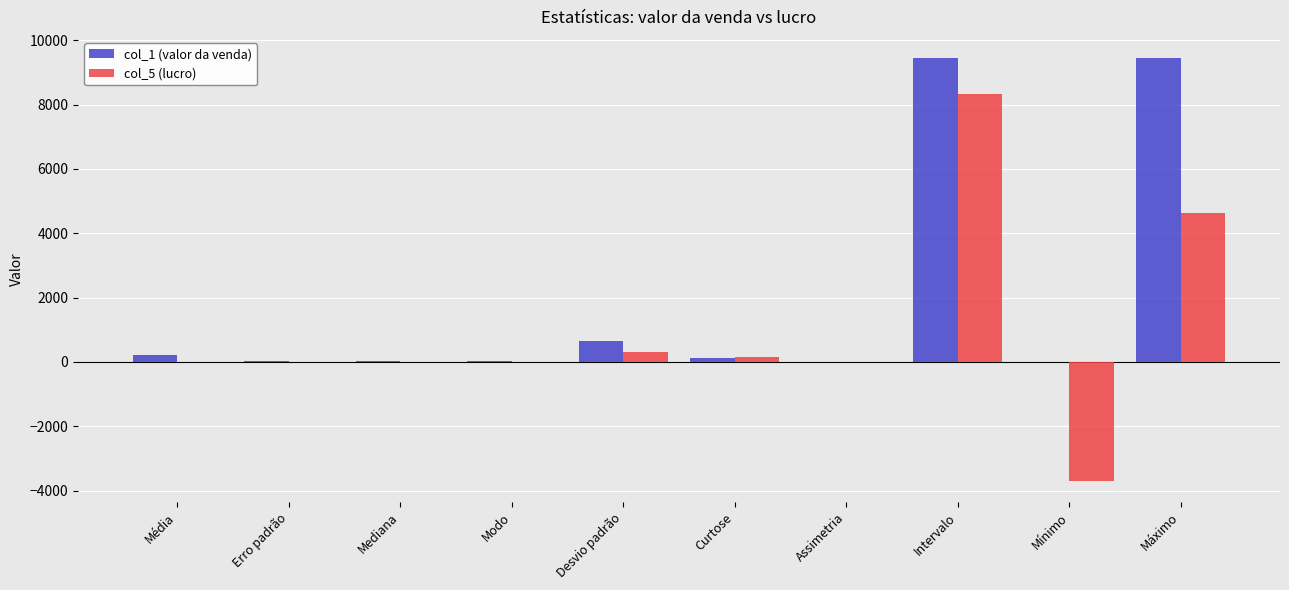

The col_5 (lucro) series shows 4628.0 at Máximo. True or false?

True